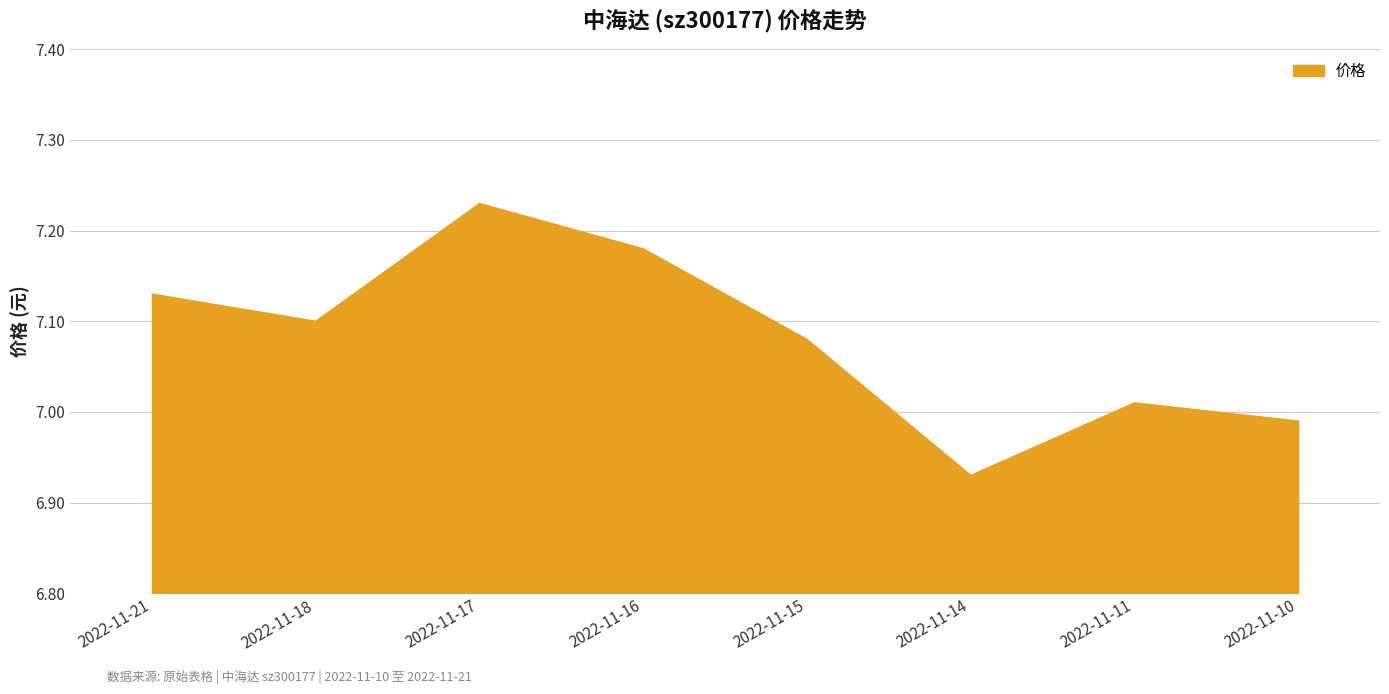

Is it true that the value at 2022-11-14 is 4.0?

False